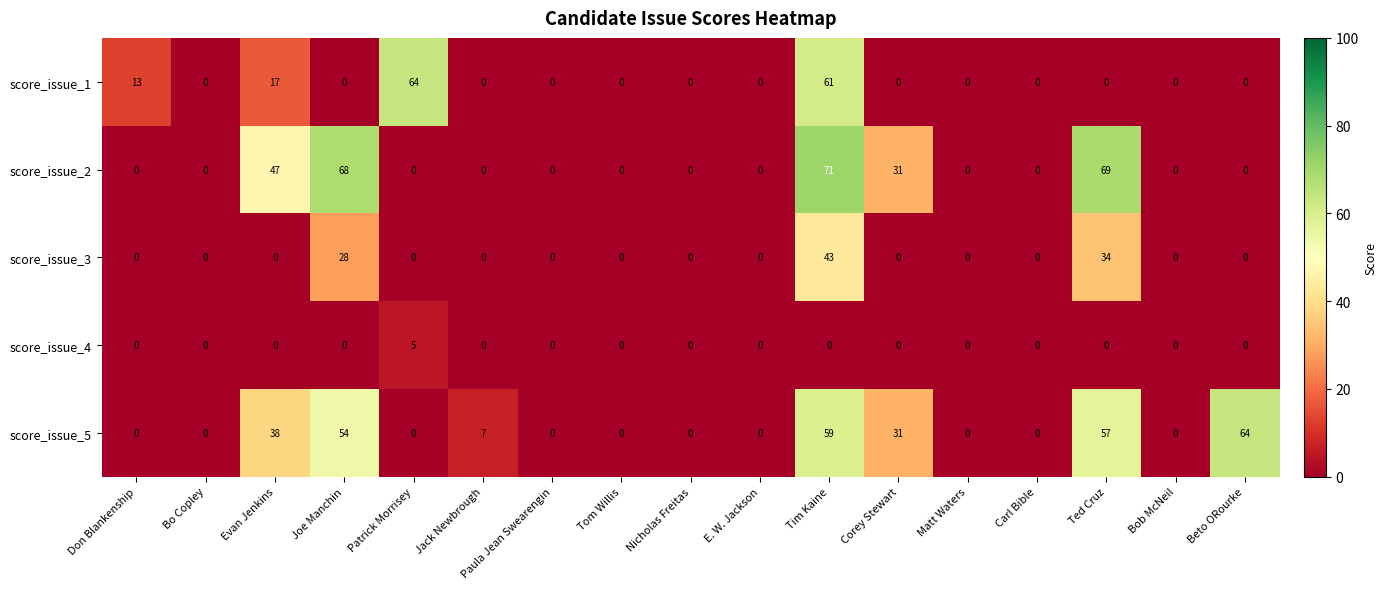

What is the sum of the score_issue_3 values at Nicholas Freitas and Joe Manchin?

28